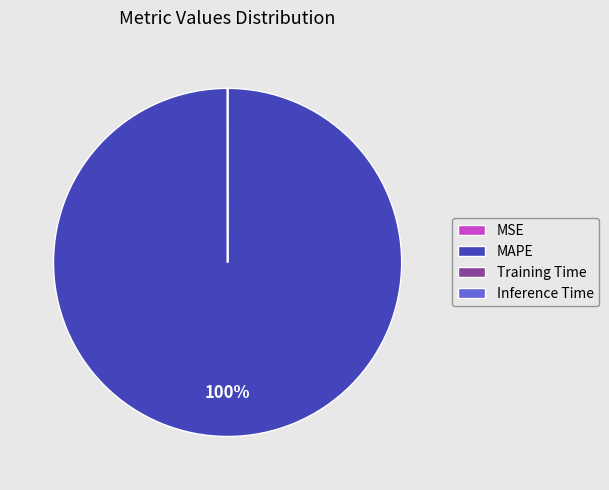

What is the largest slice in the pie chart?

MAPE